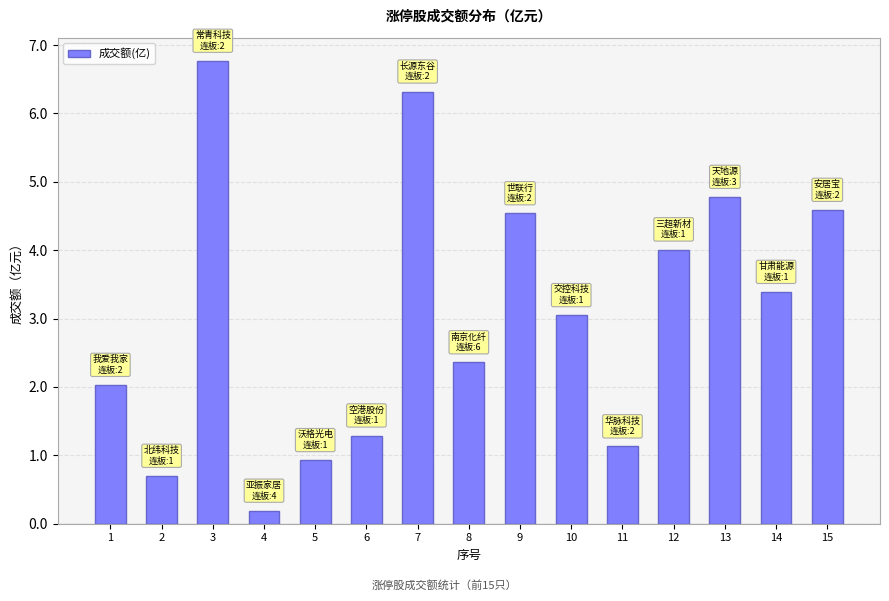

What is the ratio of the value at 12 to the value at 9?

0.9